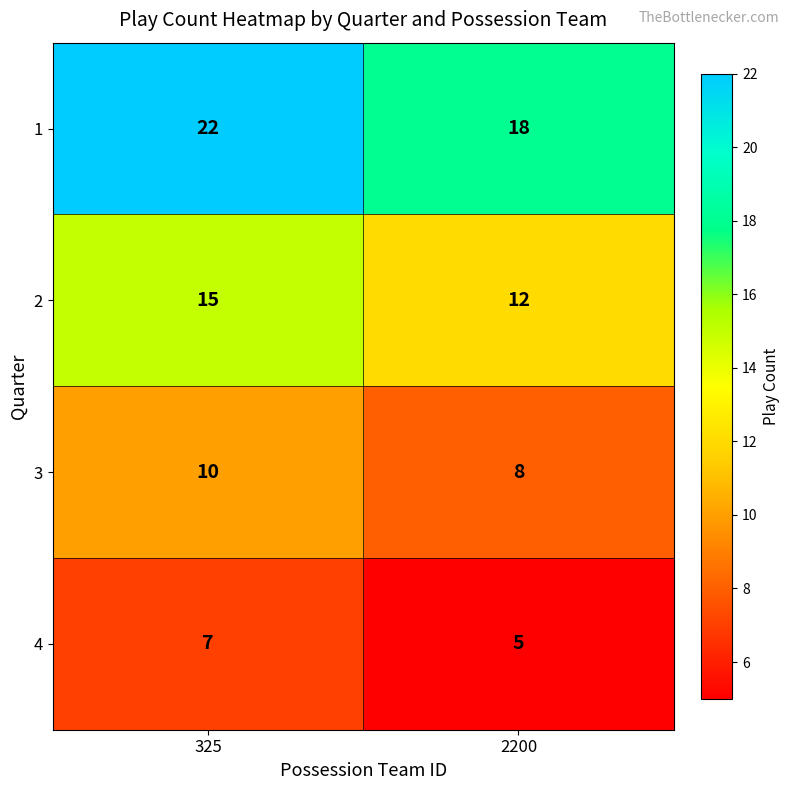

List the series in order of their peak value, lowest first.

4, 3, 2, 1